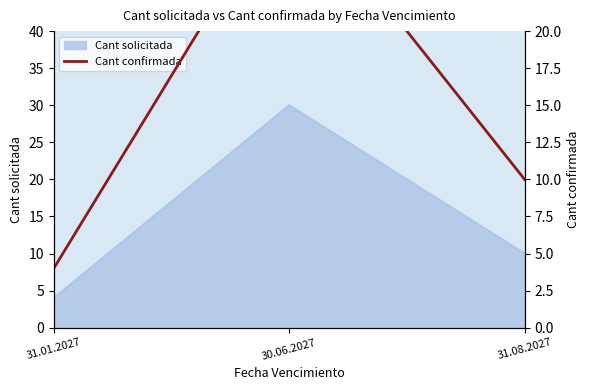

What is the smallest value displayed?

4